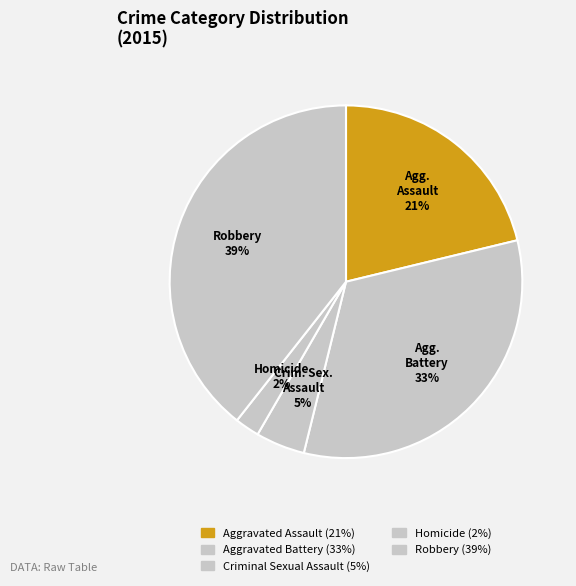

How many segments does this pie chart have?

5